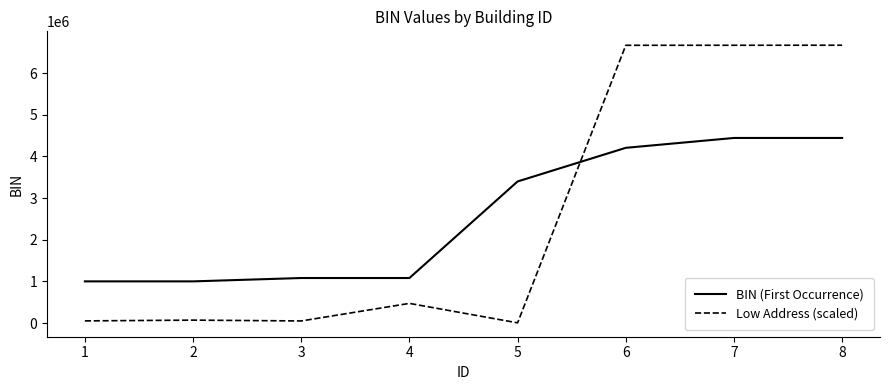

What is the maximum value shown in the chart?

6666821.0